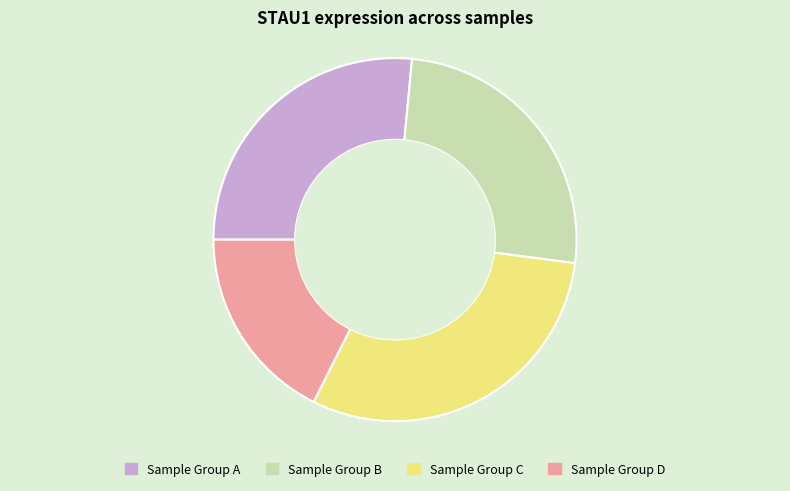

How many segments does this pie chart have?

4